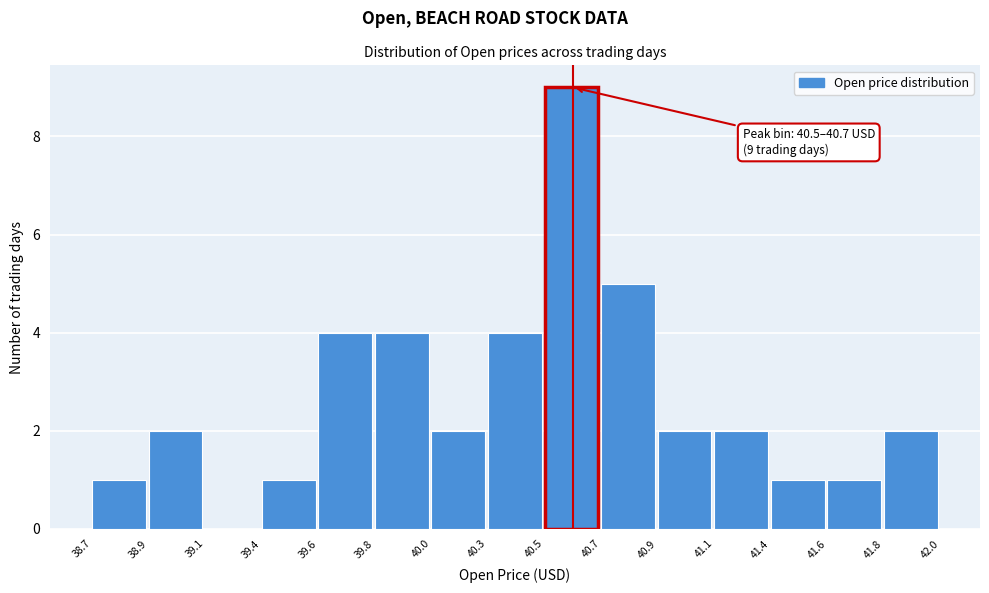

Reading left to right, transcribe all the data shown in this chart.

38.7=1	38.9=2	39.1=0	39.4=1	39.6=4	39.8=4	40.0=2	40.3=4	40.5=9	40.7=5	40.9=2	41.1=2	41.4=1	41.6=1	41.8=2